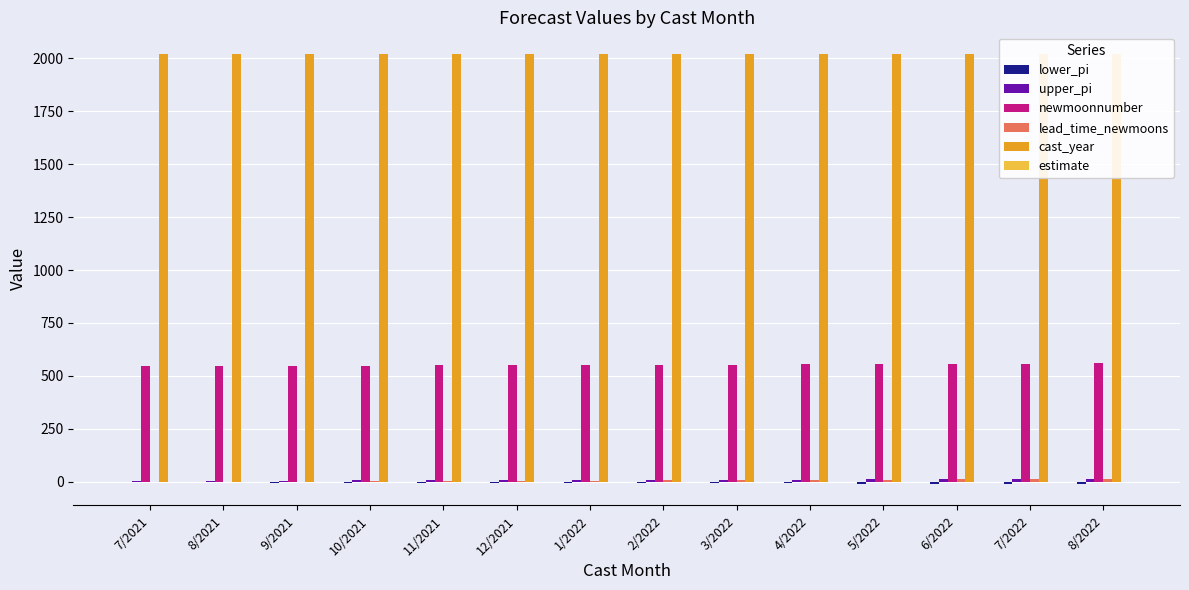

Where is lower_pi nearest to the value -6?

10/2021